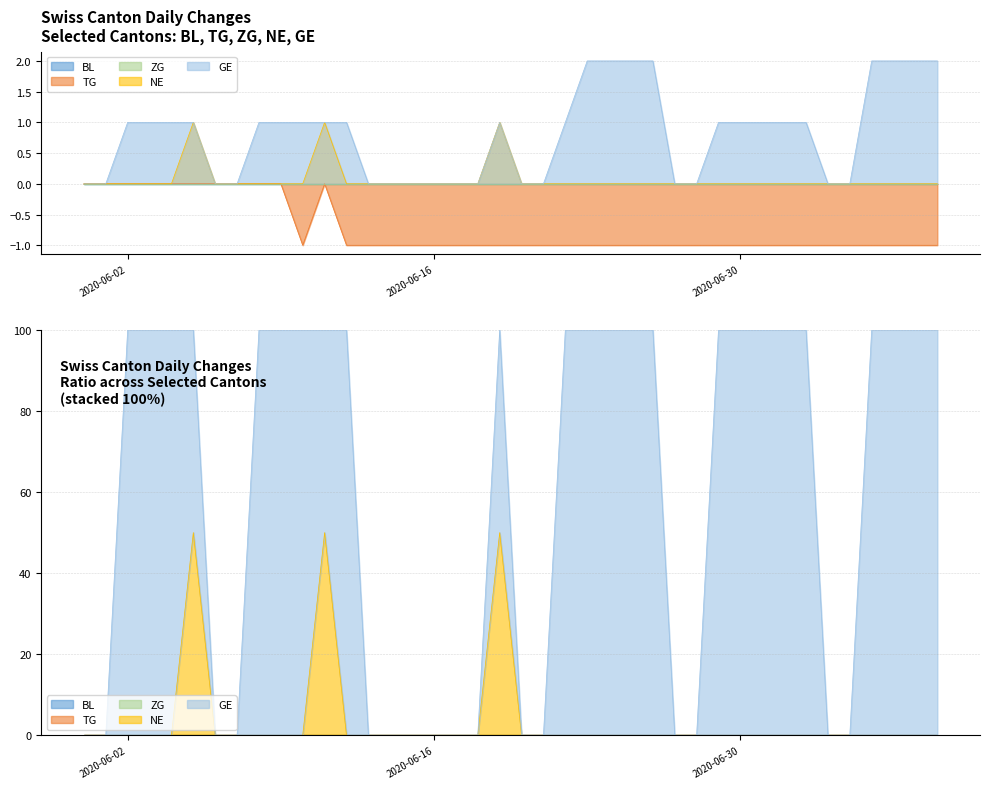

In NE, how many points are higher than both neighbors (excluding endpoints)?

3